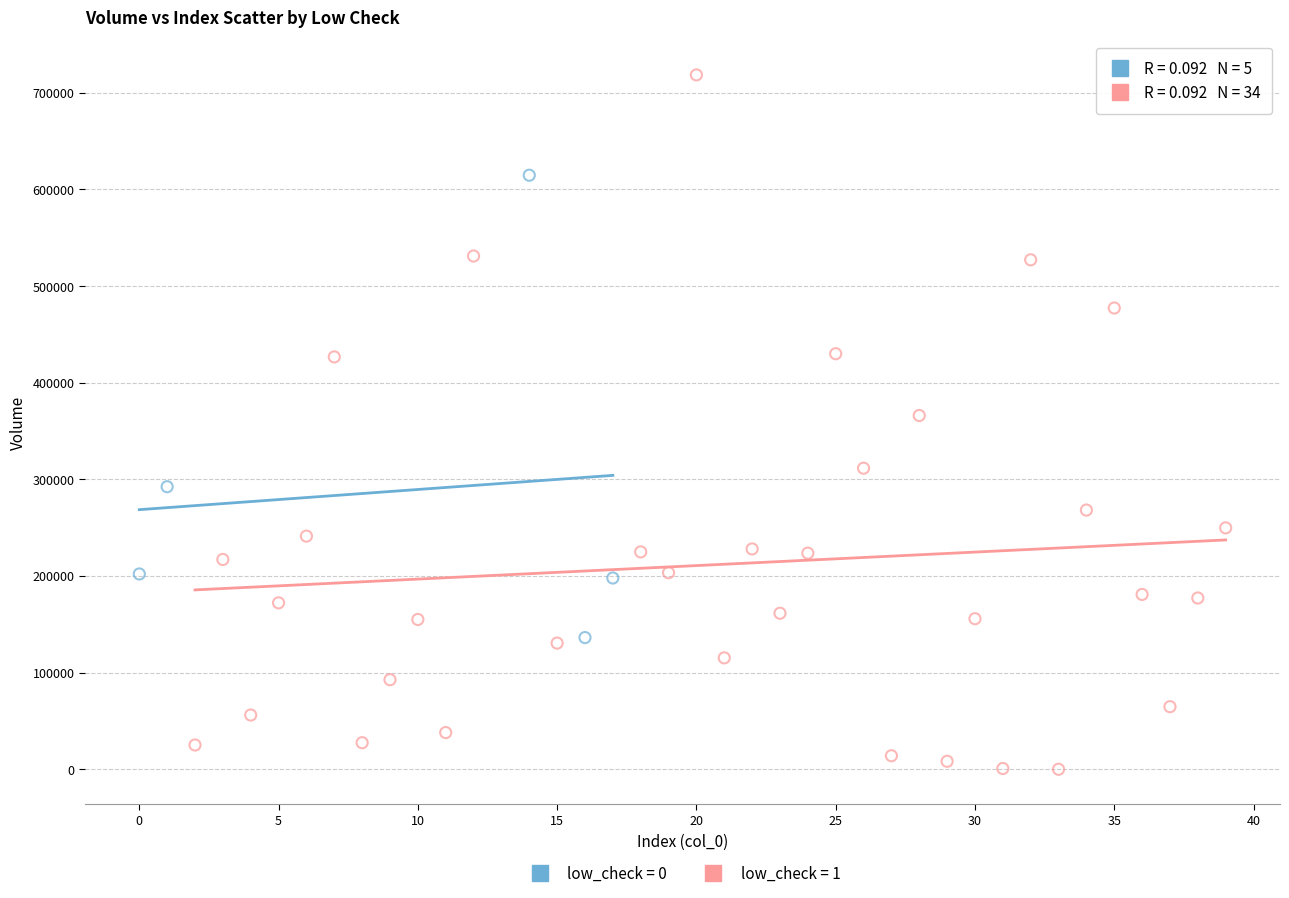

Which series contains the lowest Y value?

low_check = 1